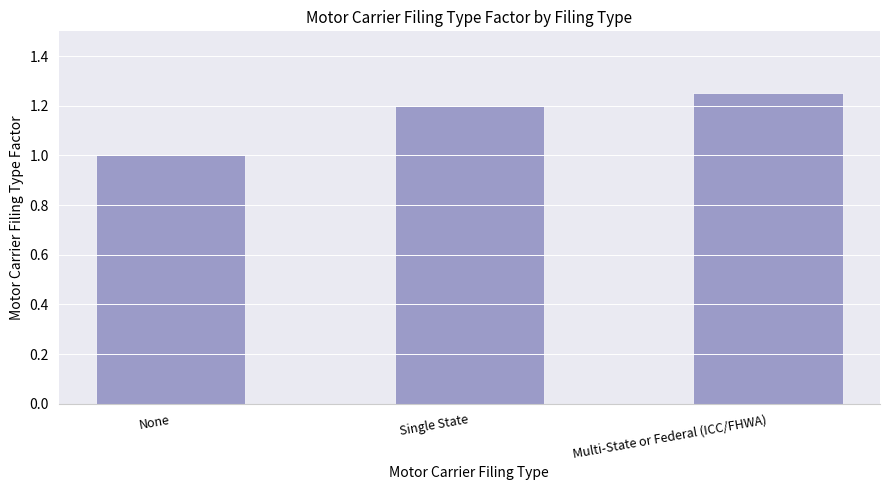

What is the sum of the values at Multi-State or Federal (ICC/FHWA) and Single State?

2.5